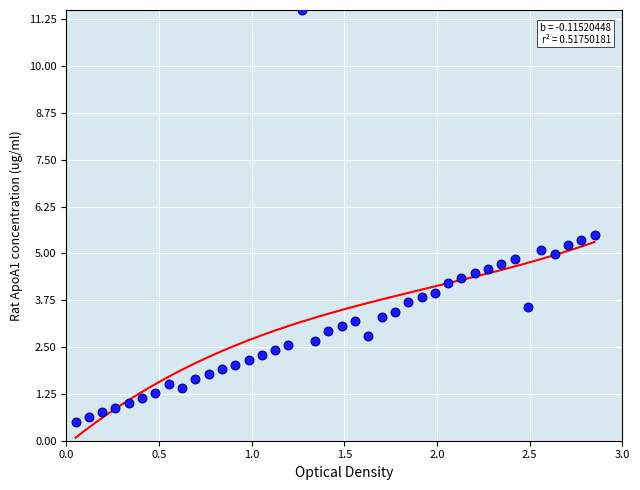

What is the range of X values (max minus min)?

2.8